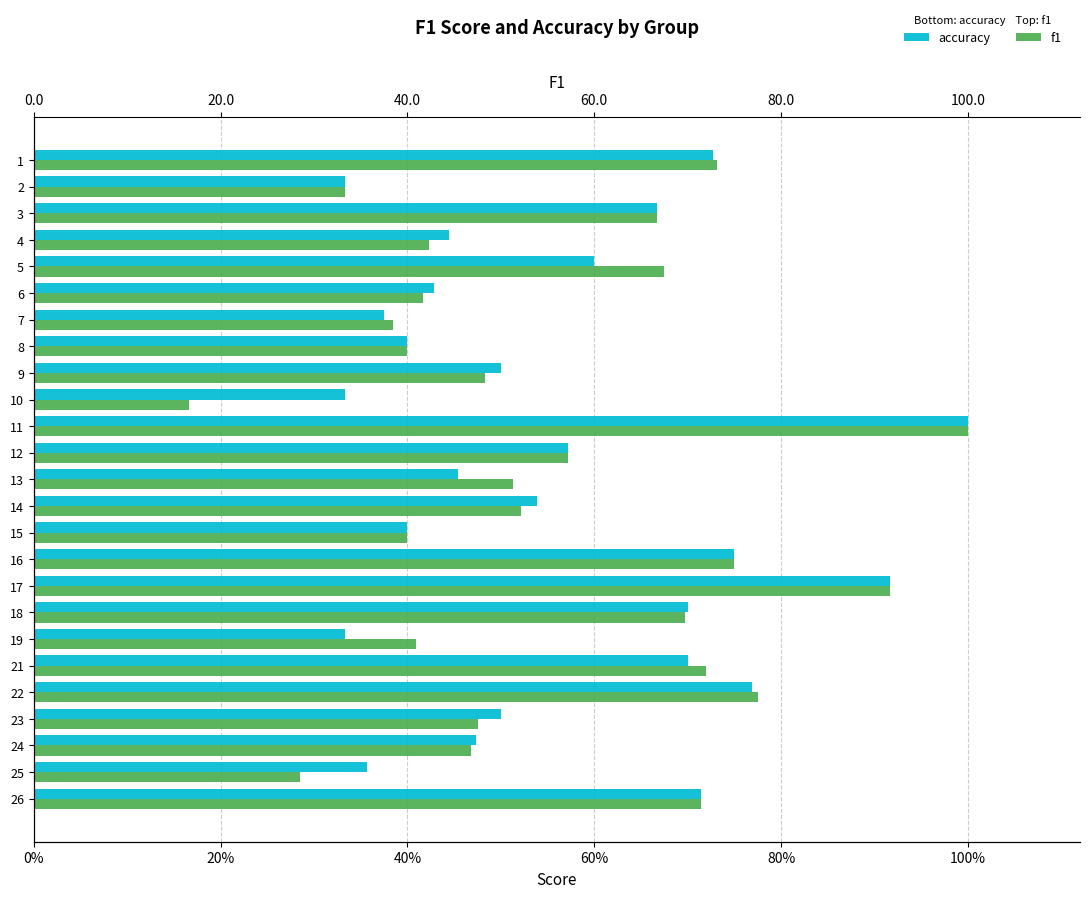

Reading left to right, list all the values displayed in this chart.

accuracy: 0.7	0.3	0.7	0.4	0.6	0.4	0.4	0.4	0.5	0.3	1.0	0.6	0.5	0.5	0.4	0.8	0.9	0.7	0.3	0.7	0.8	0.5	0.5	0.4	0.7
f1: 0.7	0.3	0.7	0.4	0.7	0.4	0.4	0.4	0.5	0.2	1.0	0.6	0.5	0.5	0.4	0.8	0.9	0.7	0.4	0.7	0.8	0.5	0.5	0.3	0.7